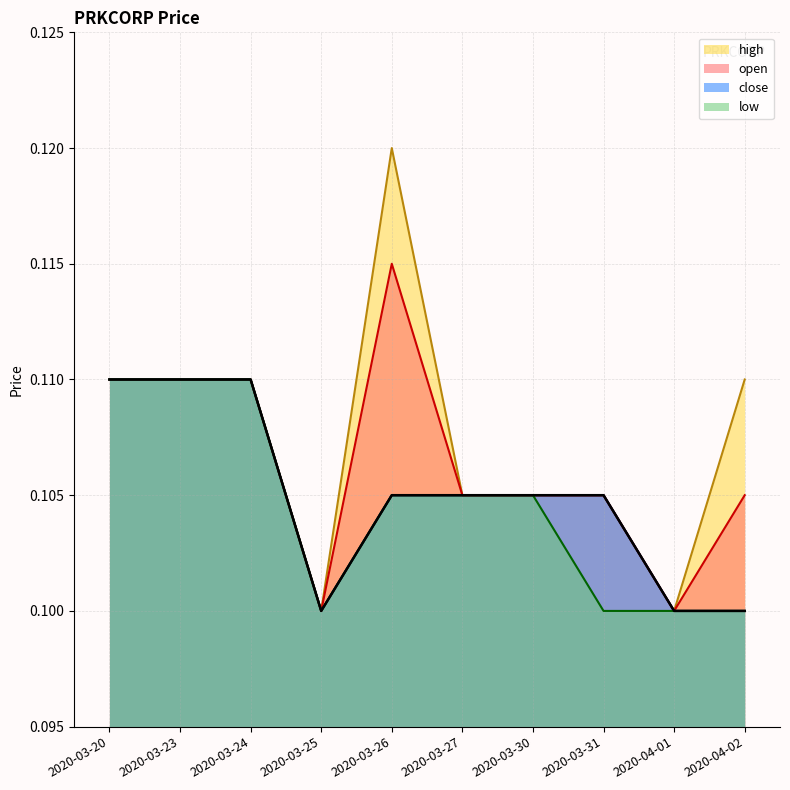

Count the number of data series in this chart.

4